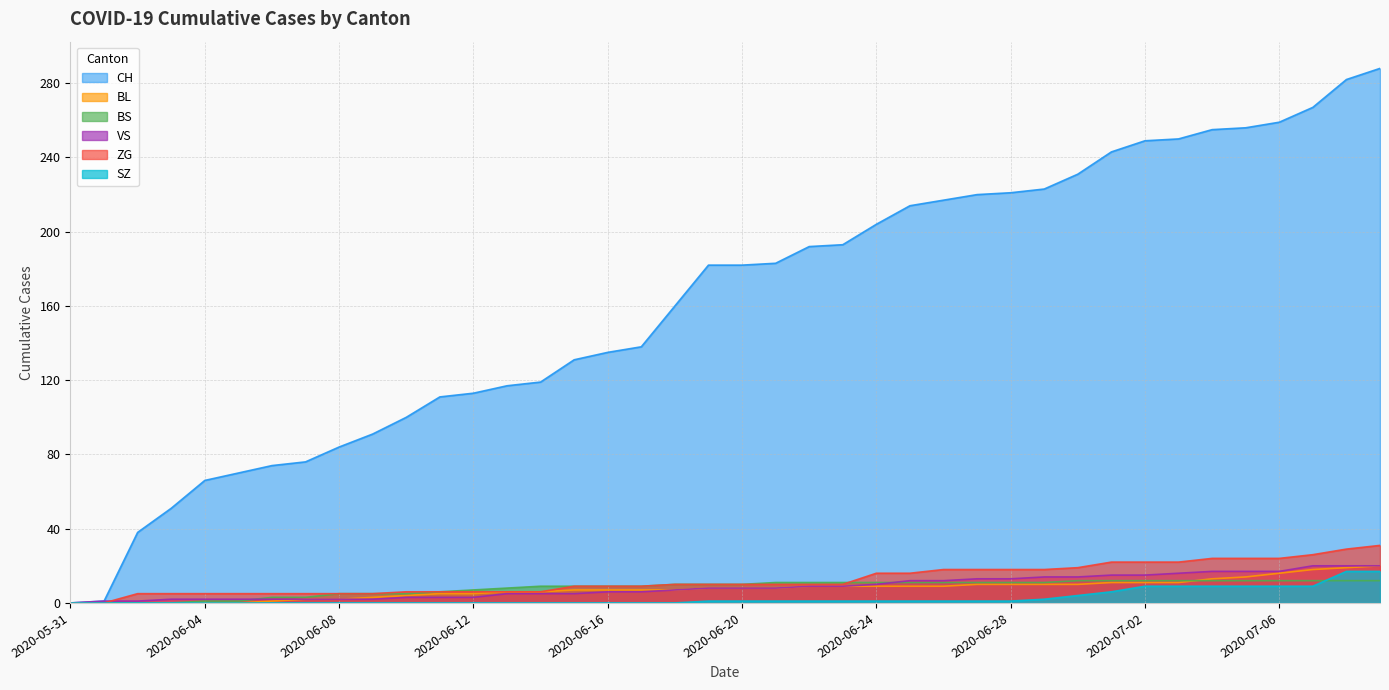

Which category has the lowest value in the SZ series?

2020-05-31